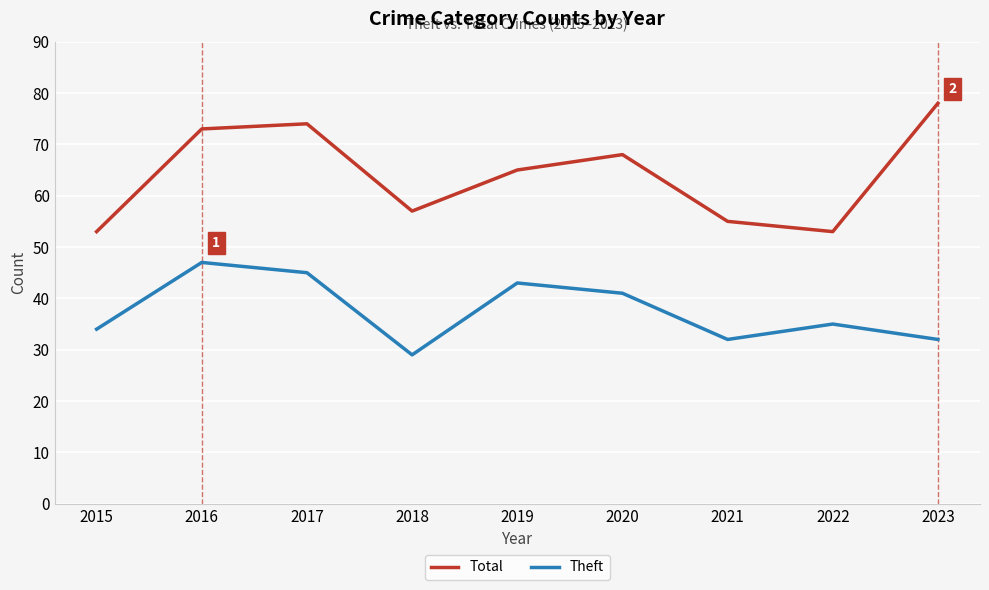

Where is the first local maximum for Total?

2017